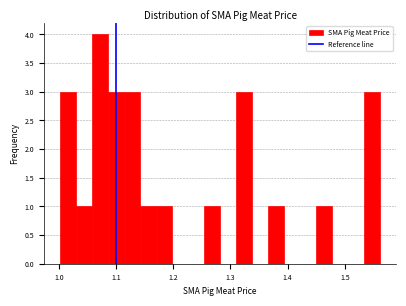

Read against the x-axis, roughly where is the centre of the tallest bar?

1.07